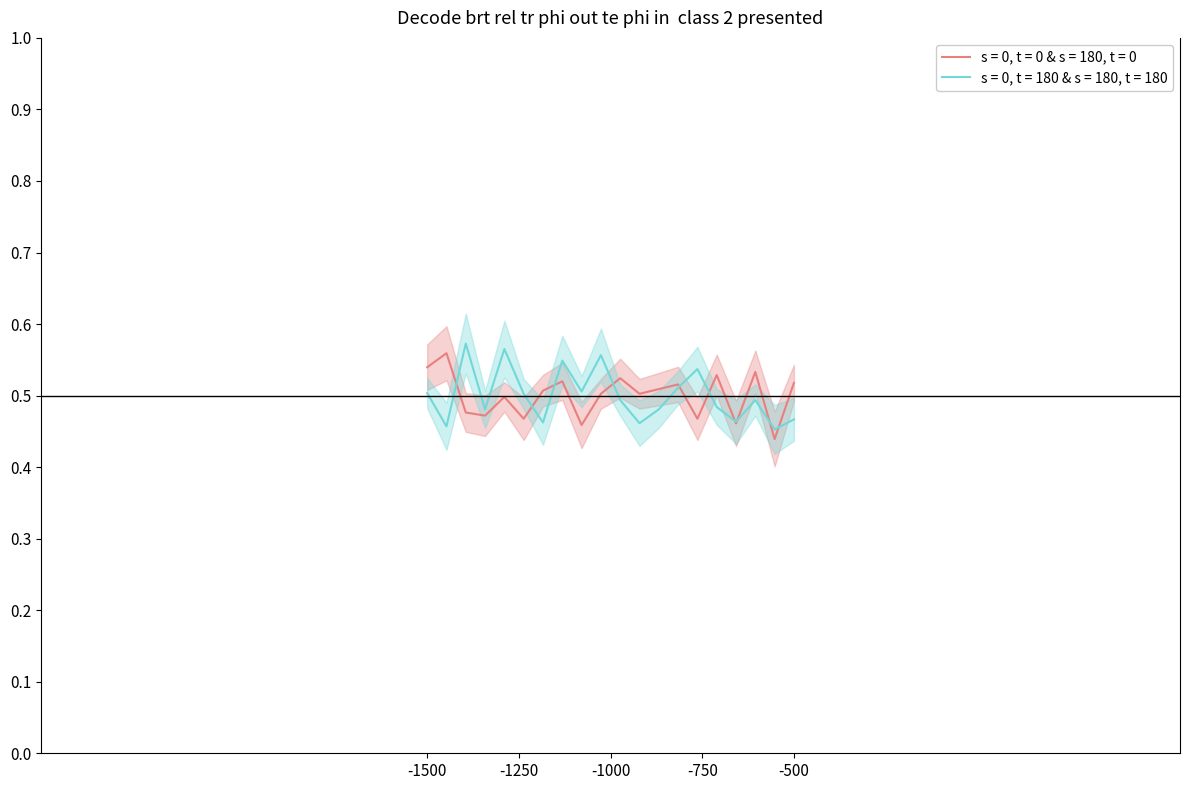

Does the chart have visible grid lines?

No